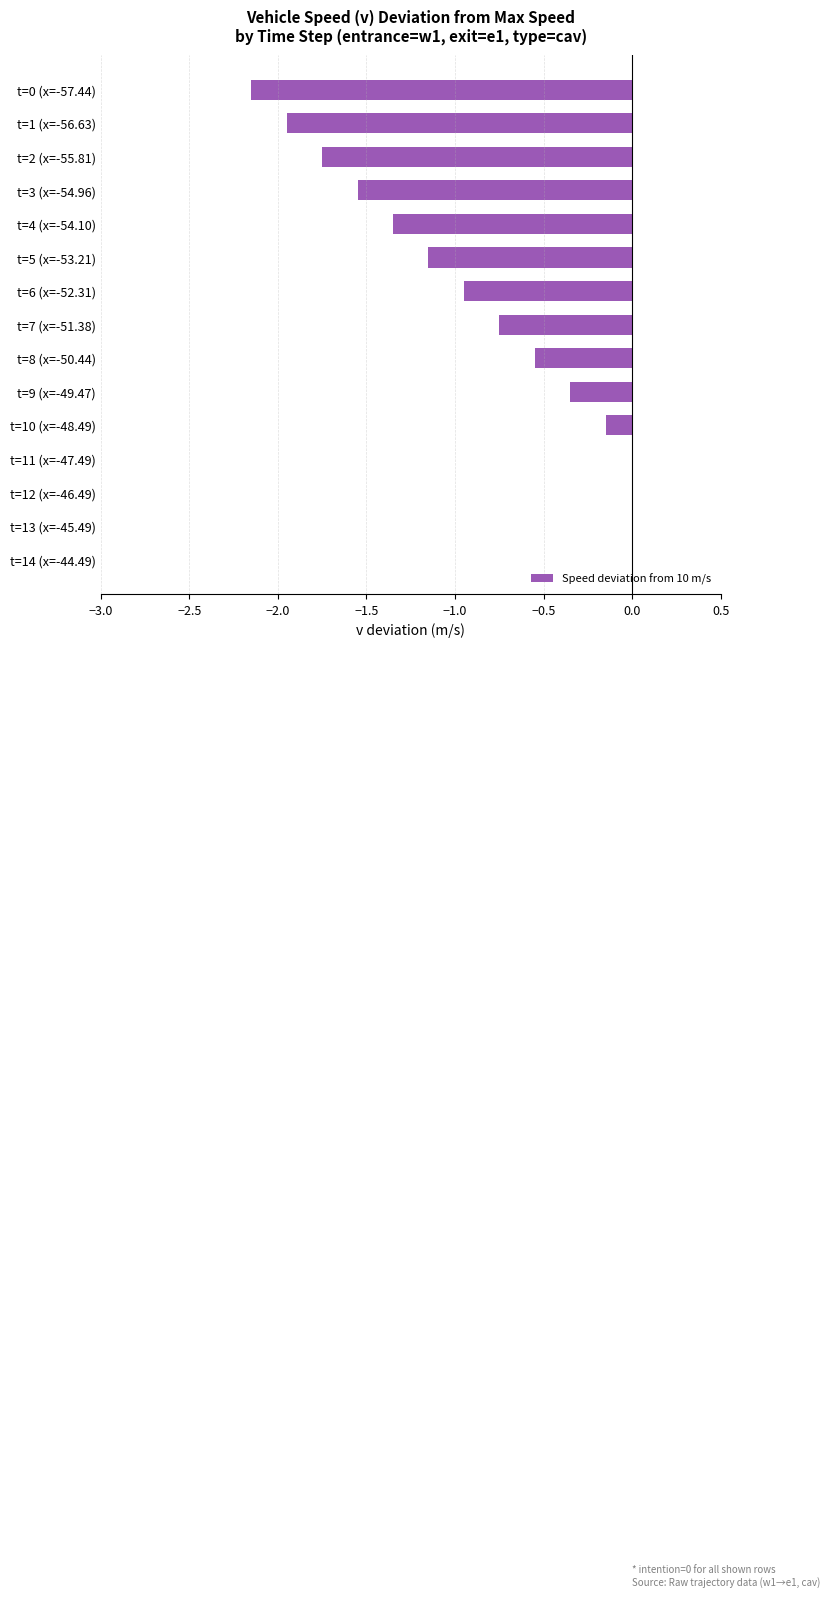

Count the number of data series in this chart.

1